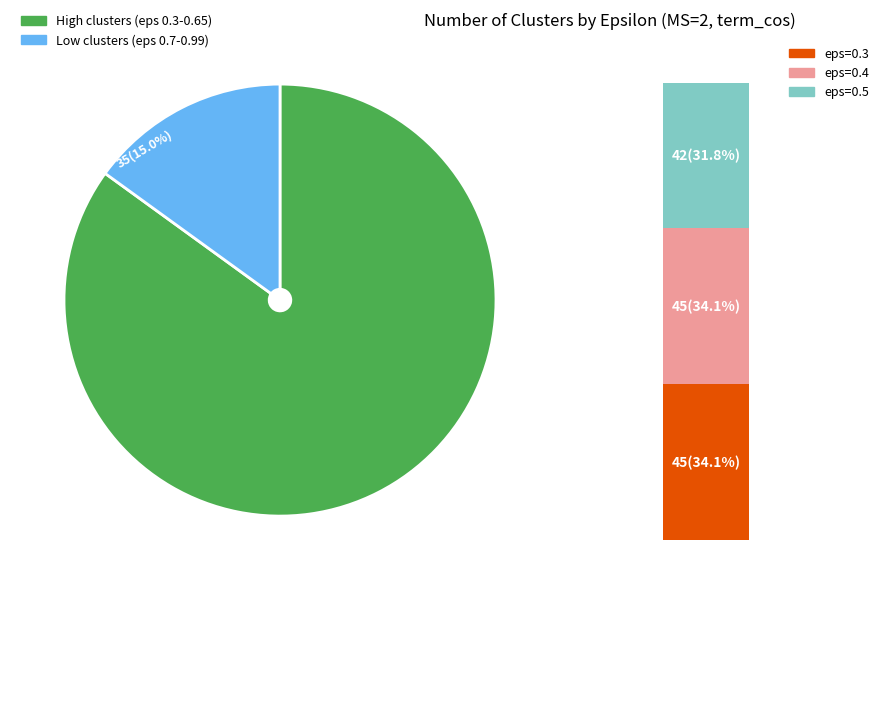

Is it true that 0.99 is 0% of the pie?

True